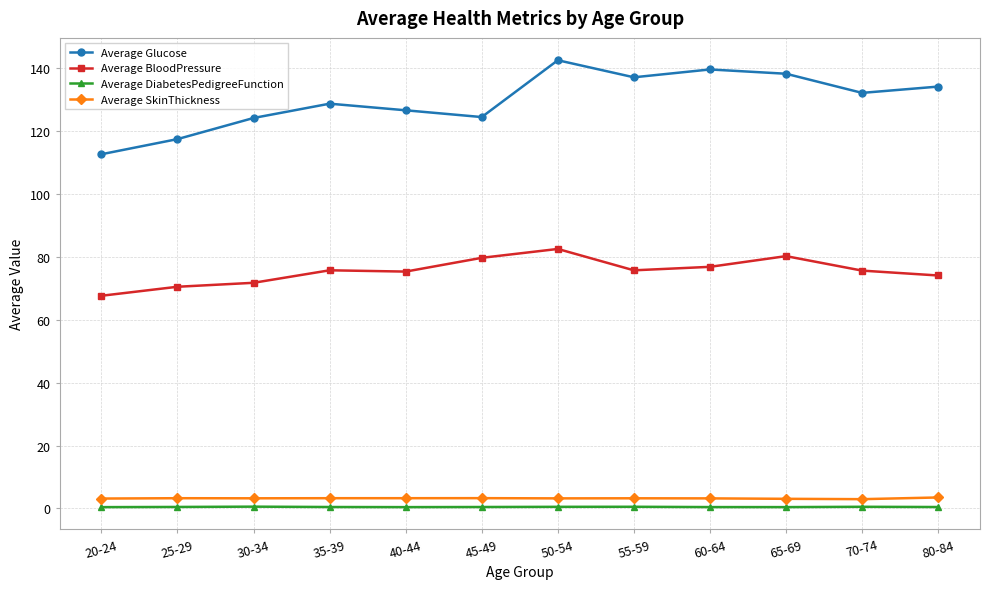

True or false: Average Glucose and Average DiabetesPedigreeFunction intersect in this chart.

False